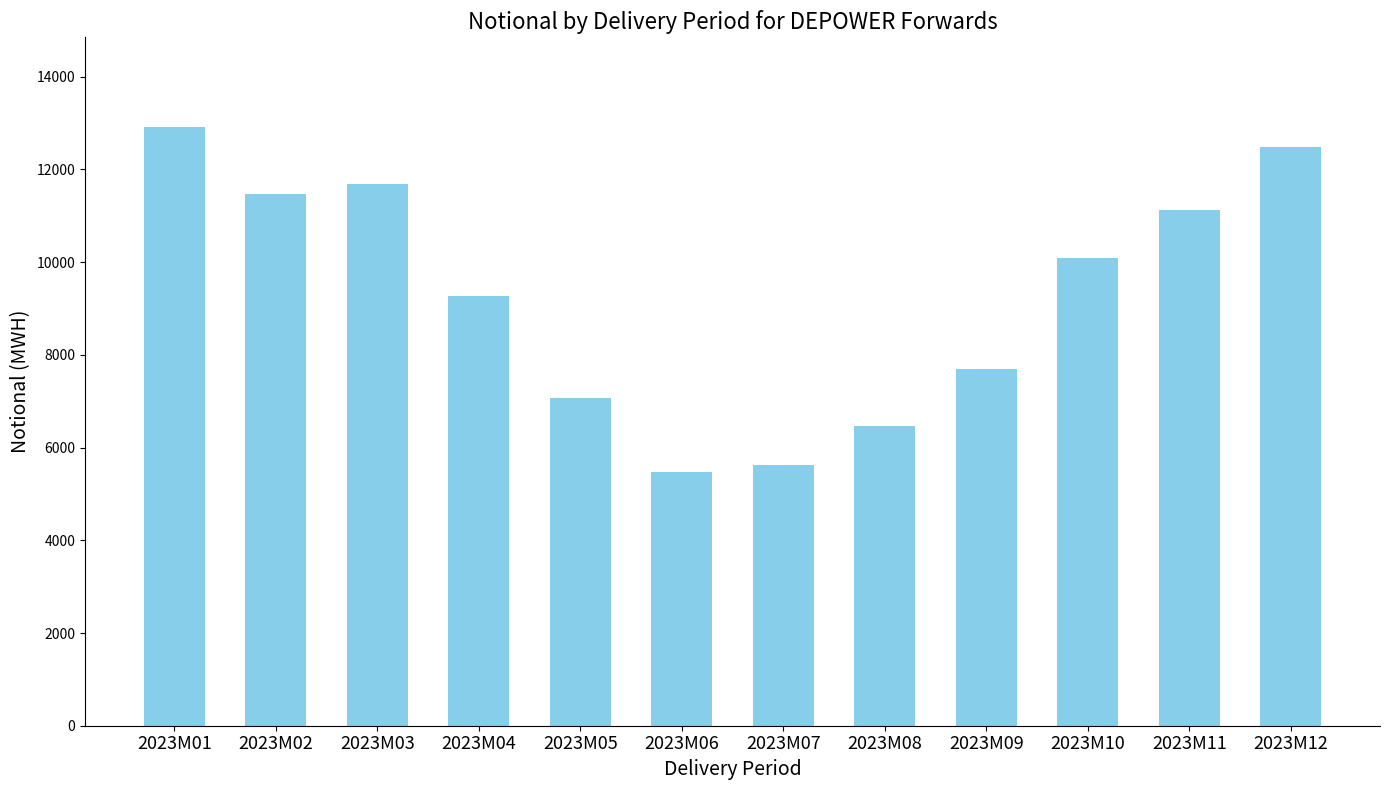

Are the bars grouped side by side (vs. stacked)?

No